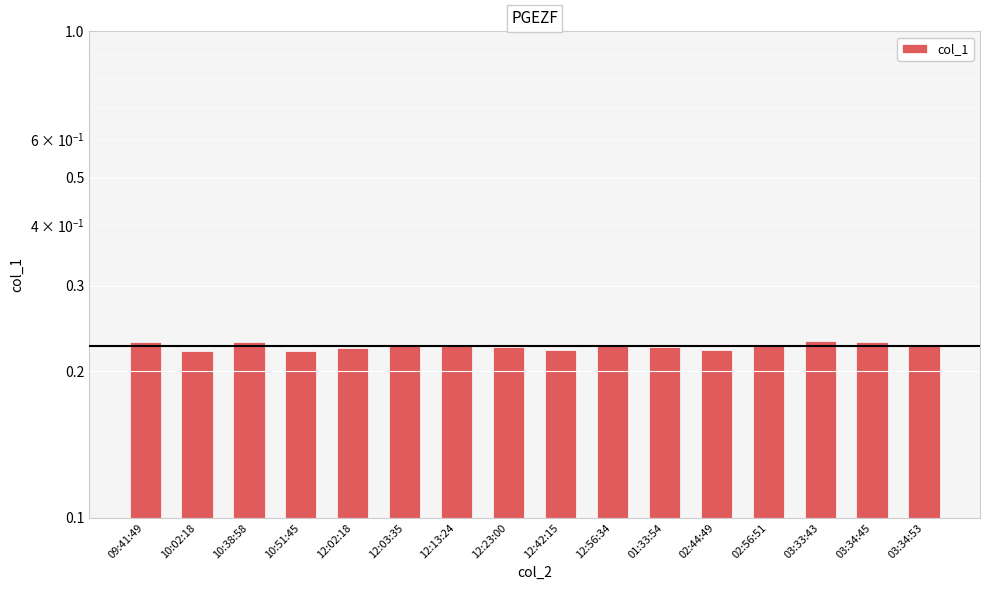

Is it true that the value at 10:51:45 is 0.3?

False